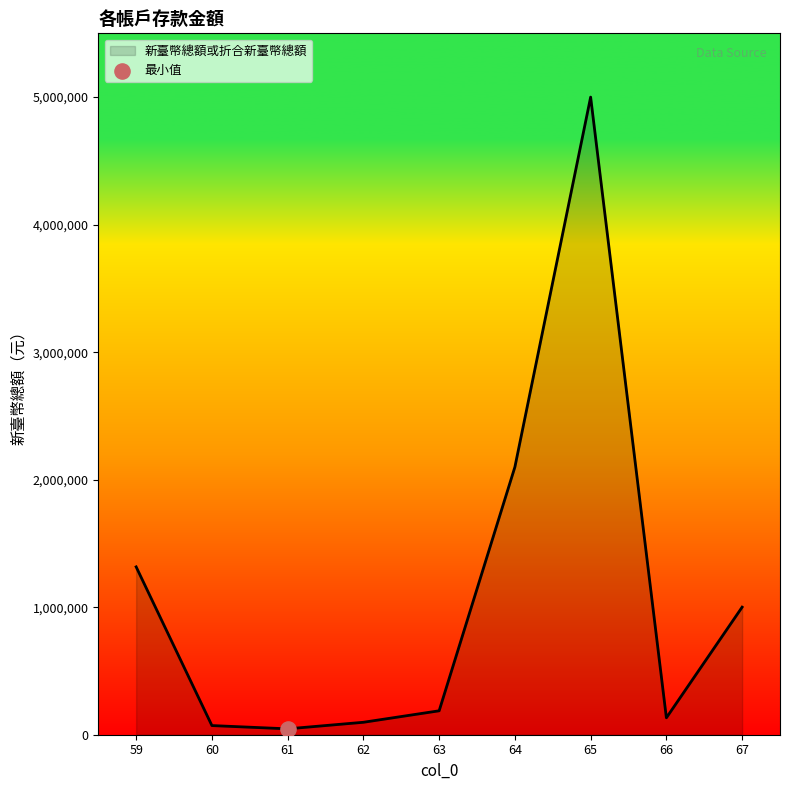

What is the change in value from 61 to 63?

+141522